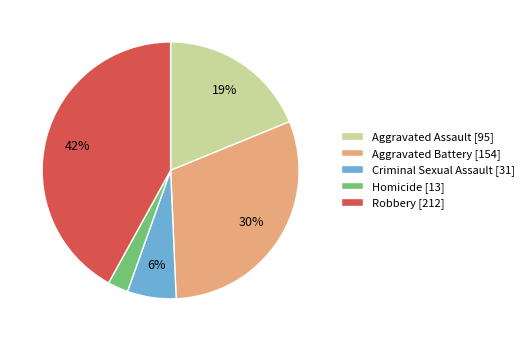

What is the largest slice in the pie chart?

Robbery